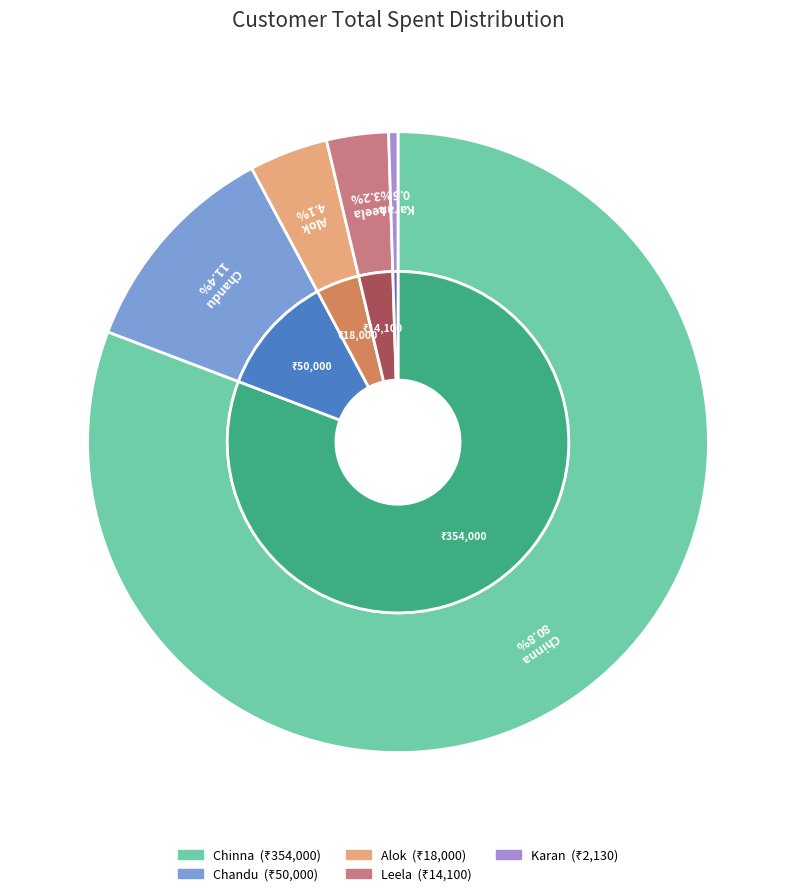

True or false: Chandu accounts for 11% of the total.

True